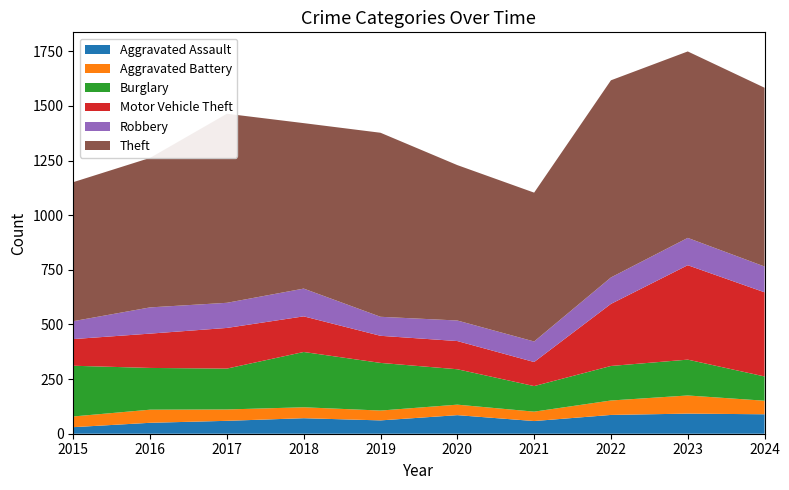

Reading left to right, what are all the values shown in this chart?

Aggravated Assault: 30	50	59	71	61	85	58	86	92	89
Aggravated Battery: 49	60	52	50	45	48	43	66	83	62
Burglary: 232	191	187	253	218	162	117	158	164	111
Motor Vehicle Theft: 122	157	186	163	124	129	110	284	432	385
Robbery: 82	120	115	127	87	94	94	121	125	118
Theft: 636	684	865	757	842	711	681	902	853	818